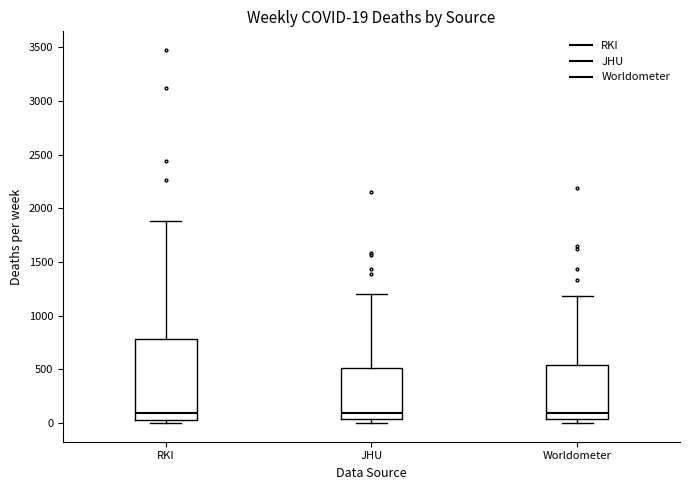

Comparing the boxes themselves (not the whiskers), which one is the tallest?

RKI